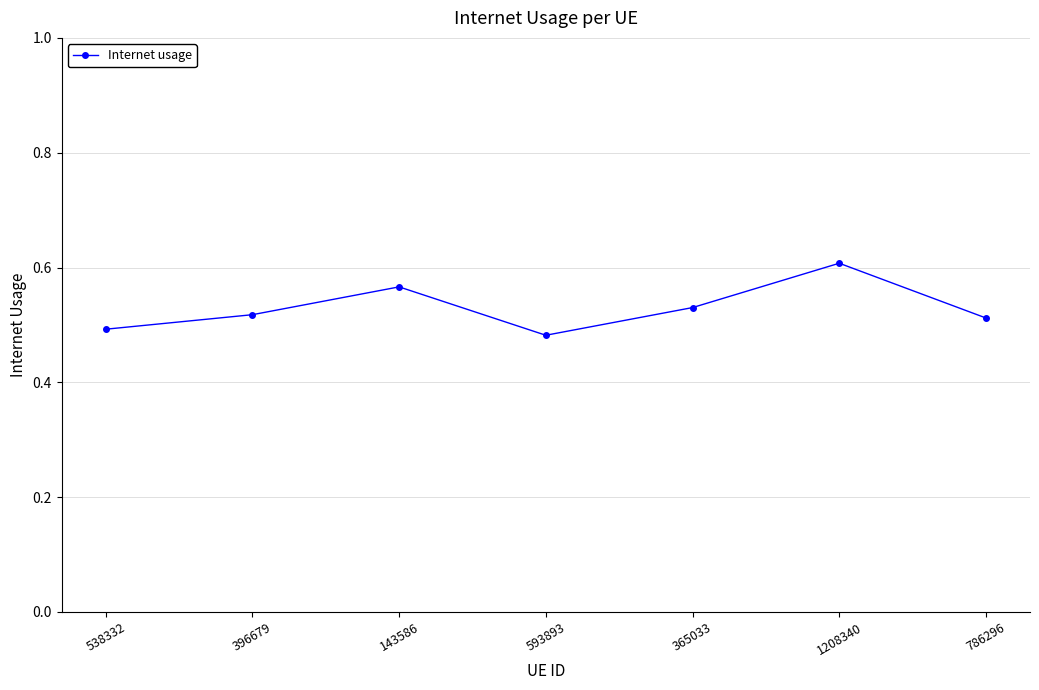

The chart shows a value of 0.1 at 365033. True or false?

False